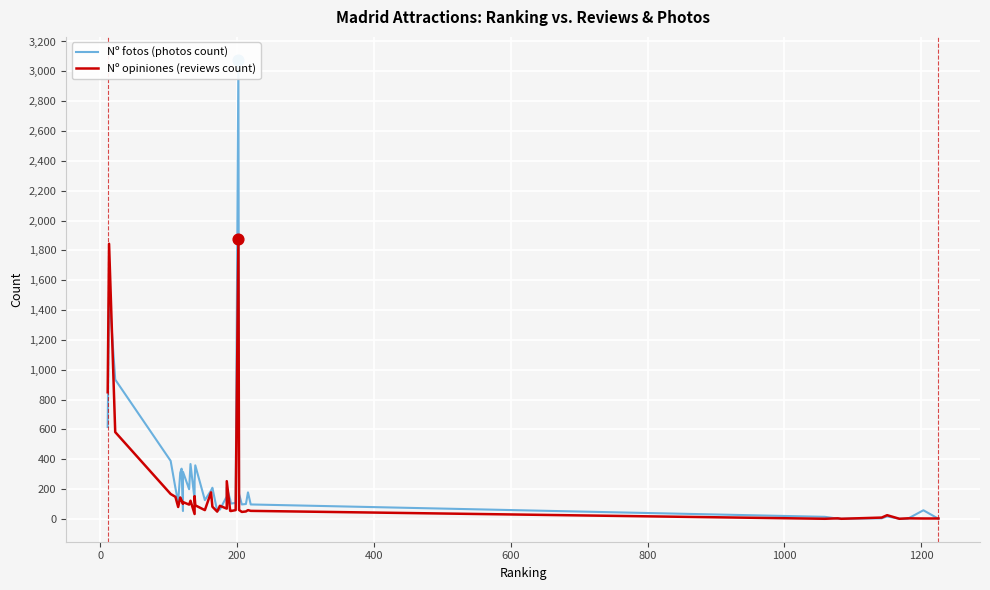

Which series contains the highest Y value?

Nº fotos (photos count)